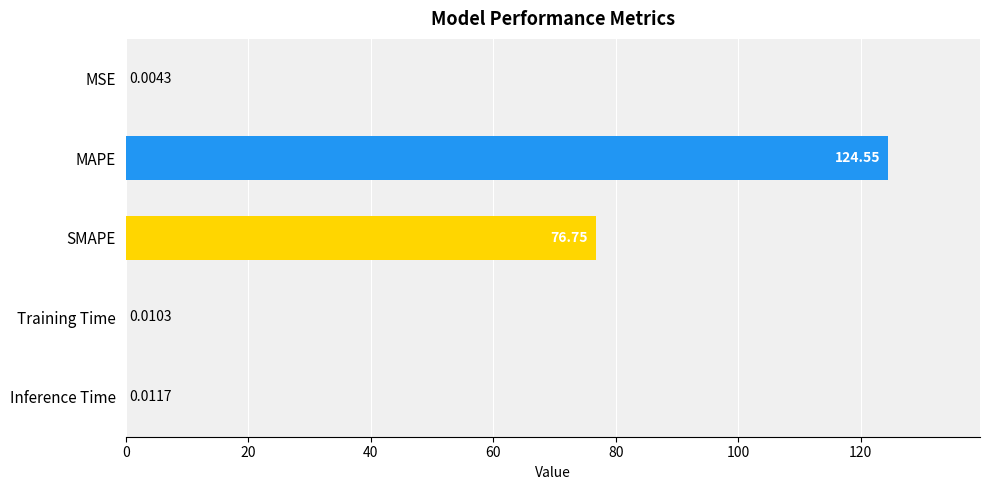

Where is the data nearest to the value 62?

SMAPE